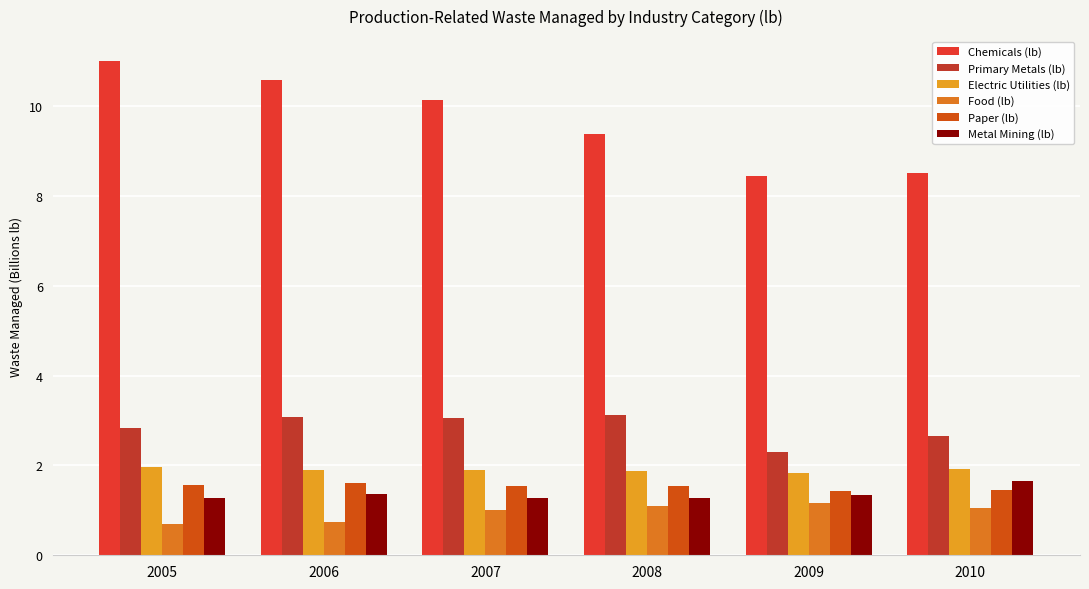

The Chemicals (lb) series shows 4.1 at 2007. True or false?

False